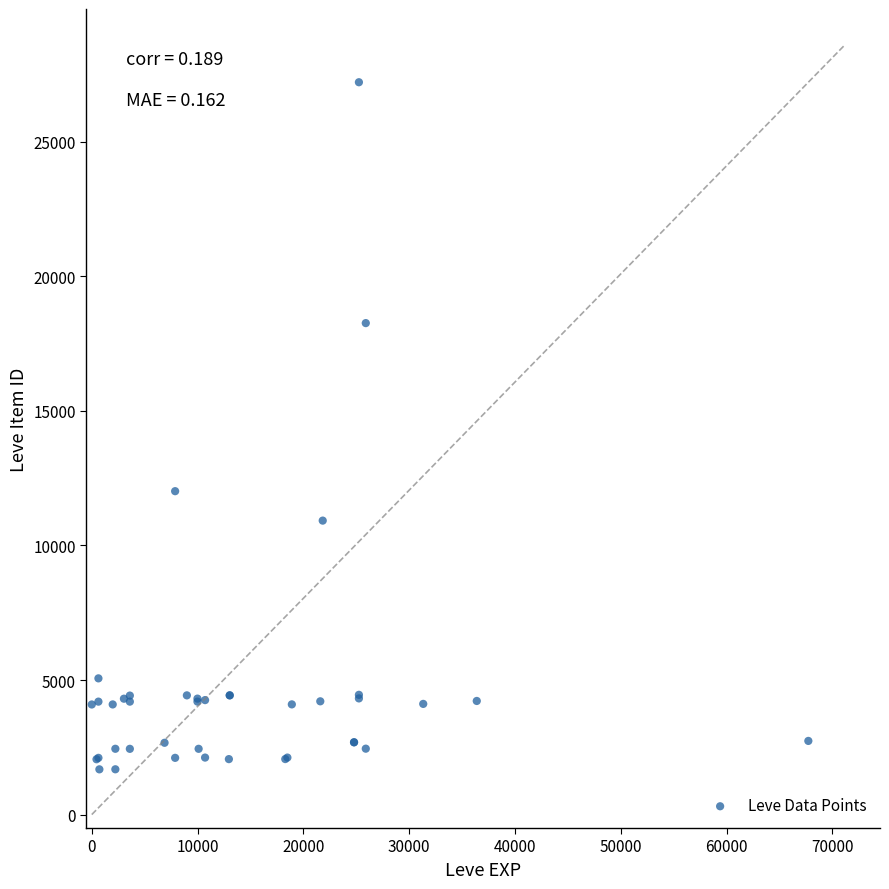

What Y value in the scatter plot is closest to 14448?

12018